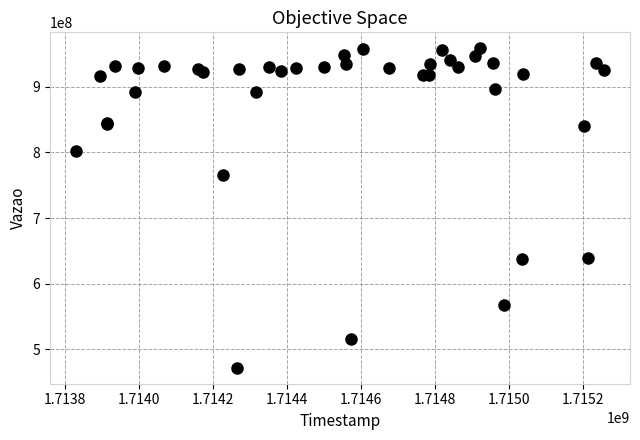

What Y value in the scatter plot is closest to 715190521?

765882935